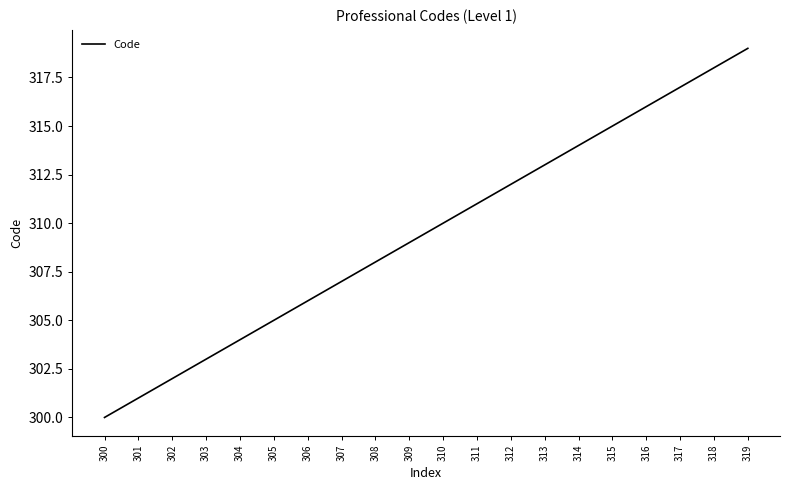

Rank the categories by value from lowest to highest.

300, 301, 302, 303, 304, 305, 306, 307, 308, 309, 310, 311, 312, 313, 314, 315, 316, 317, 318, 319